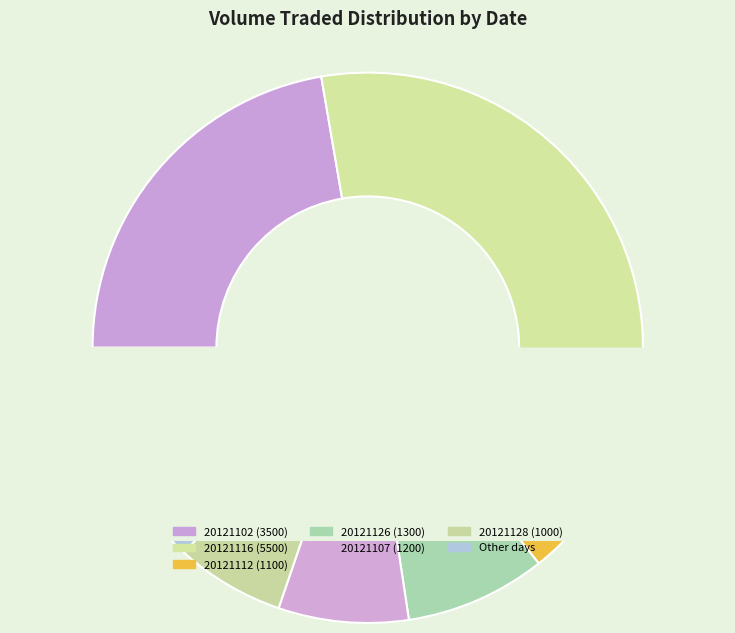

How many slices are in this pie chart?

7